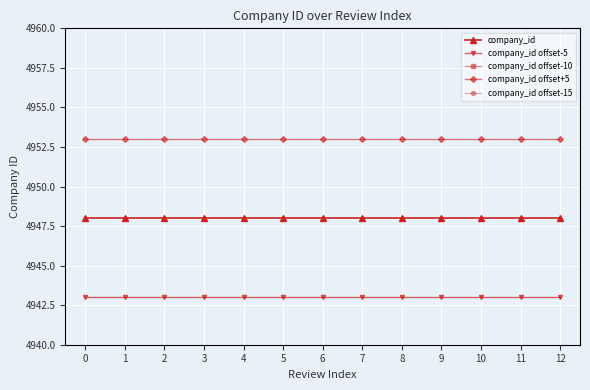

What is the value of the company_id offset-5 point at the 5th from the left?

4943